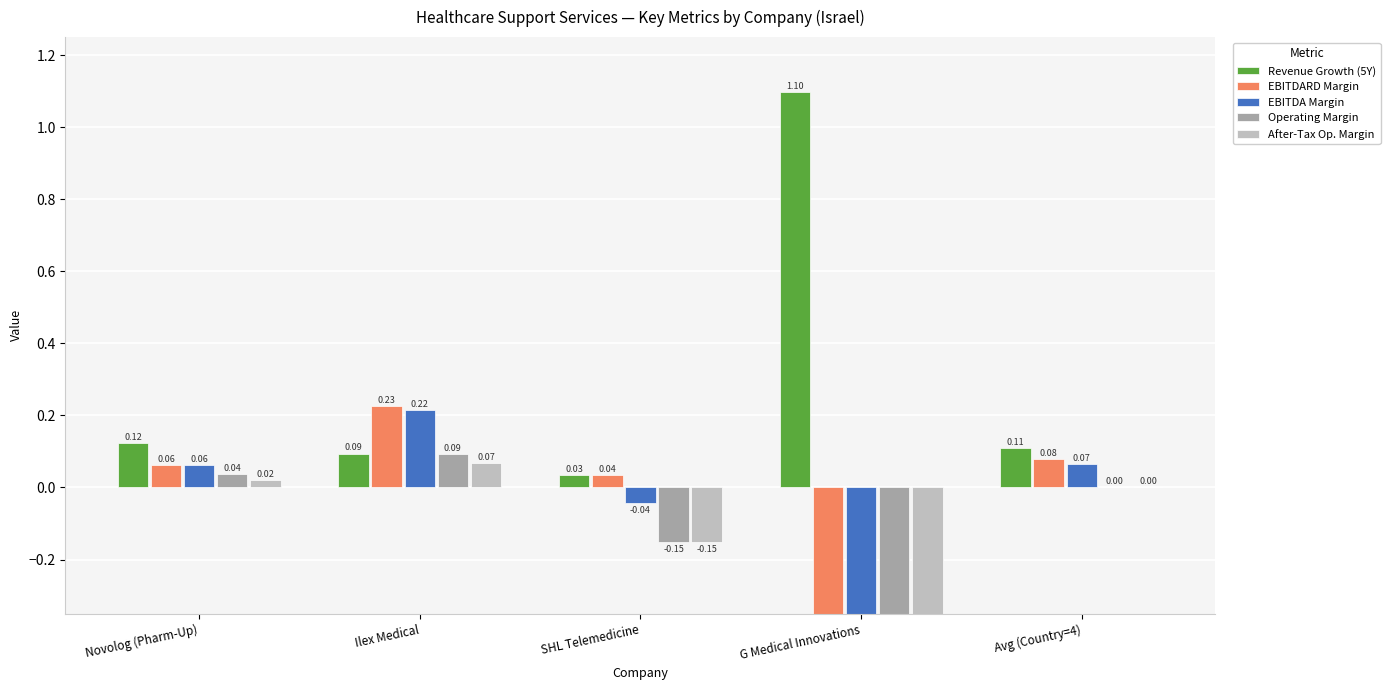

How many bars are there in total?

25